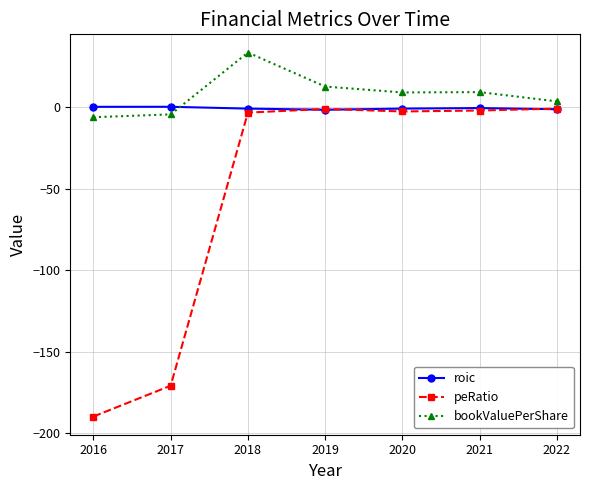

At which category does bookValuePerShare reach its first local peak?

2018